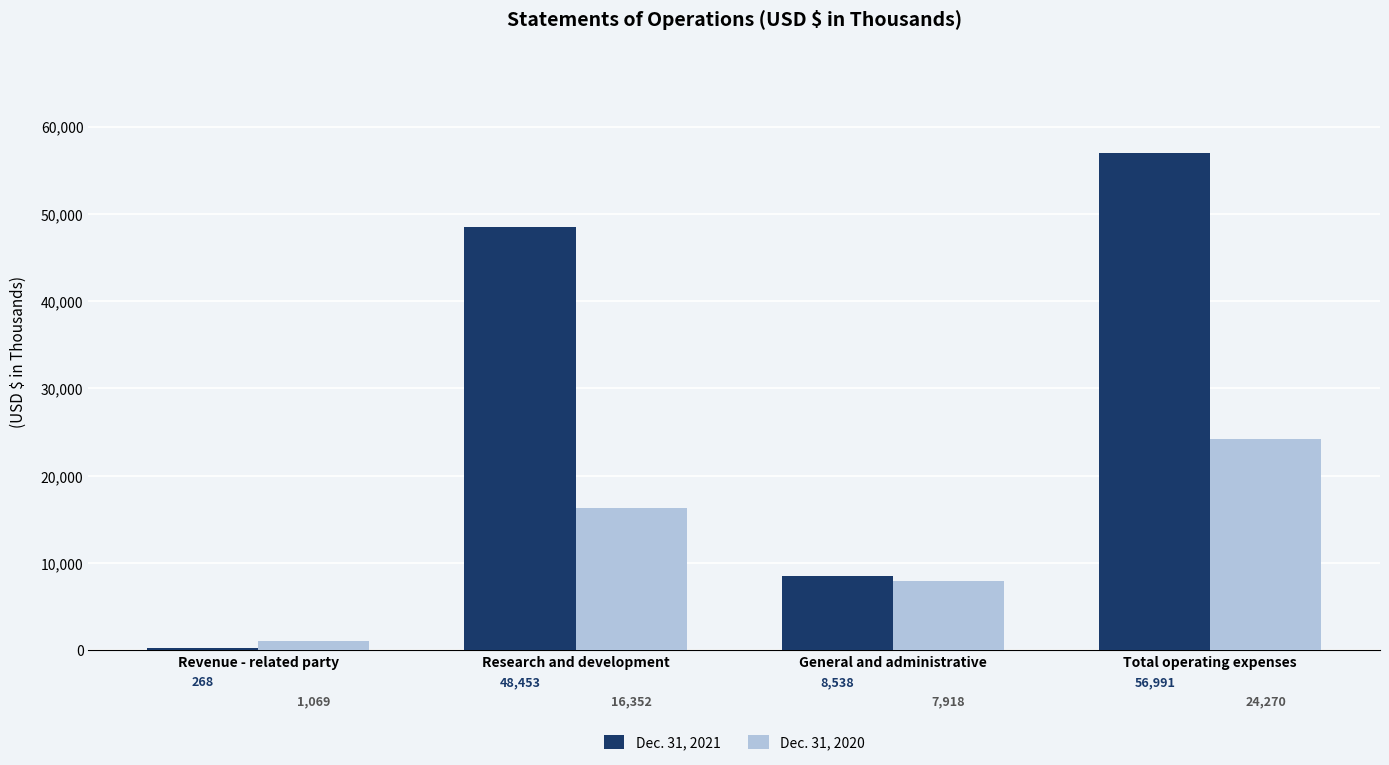

What is the total value across all series at General and administrative?

16456